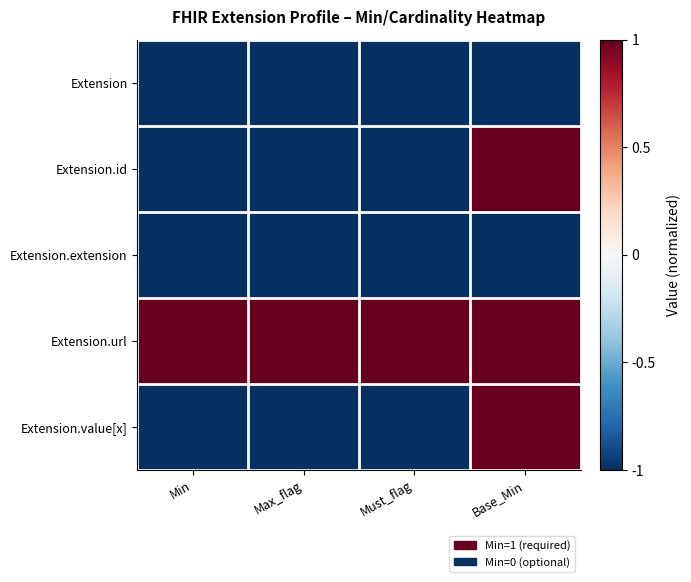

How many series are shown in this chart?

5